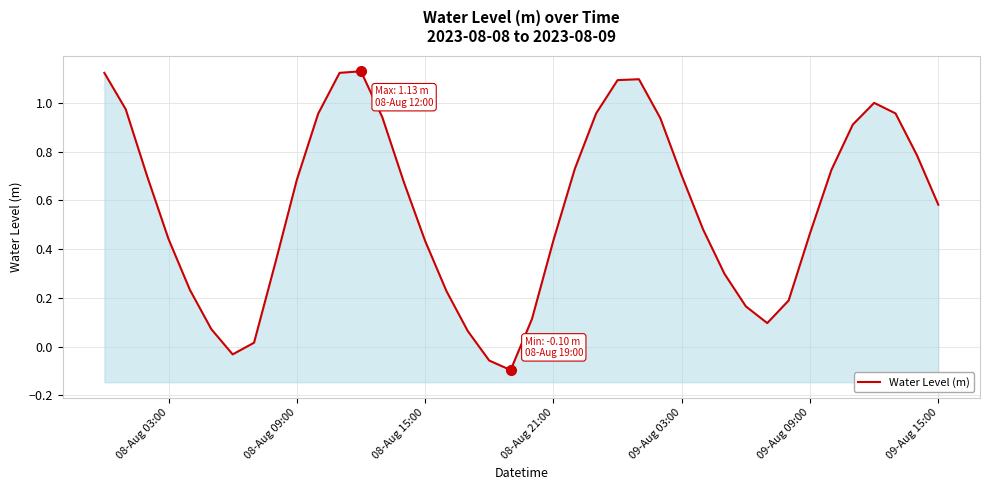

What is the value of the 10th point from the left?

0.7